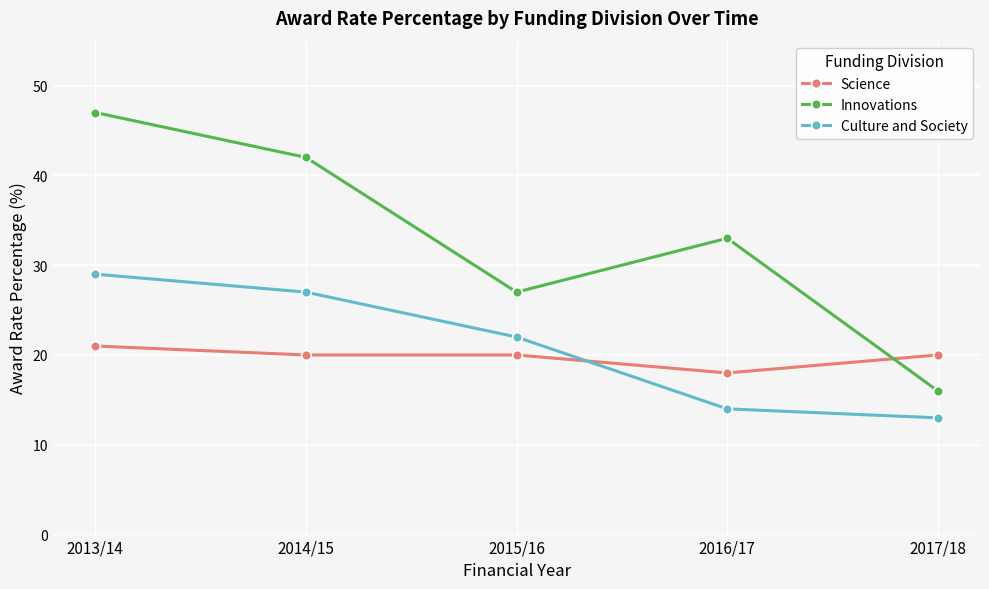

What is the label of the 1st point from the right?

2017/18